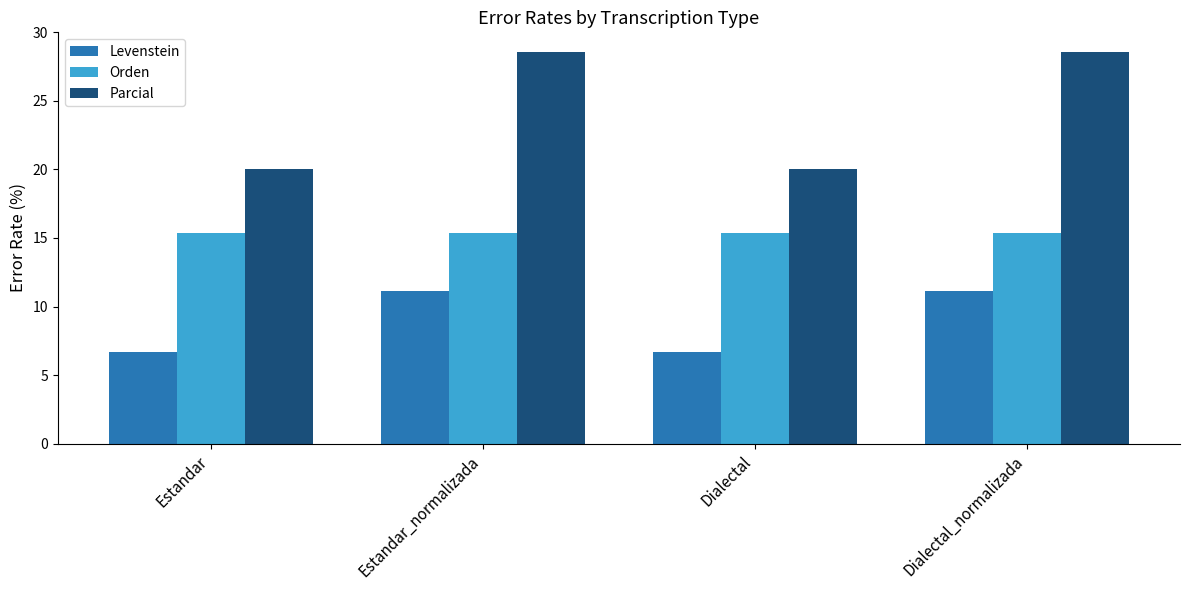

What value does the Orden series have at Estandar?

15.4